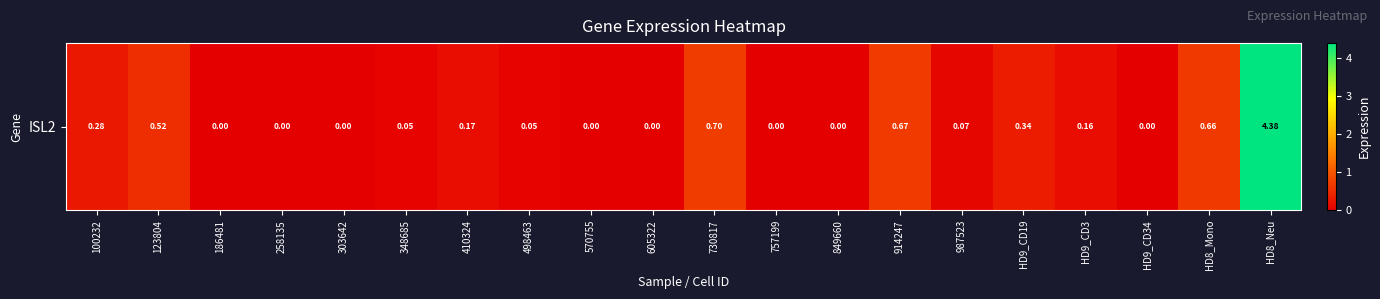

The value at 730817 is 0.7. True or false?

True